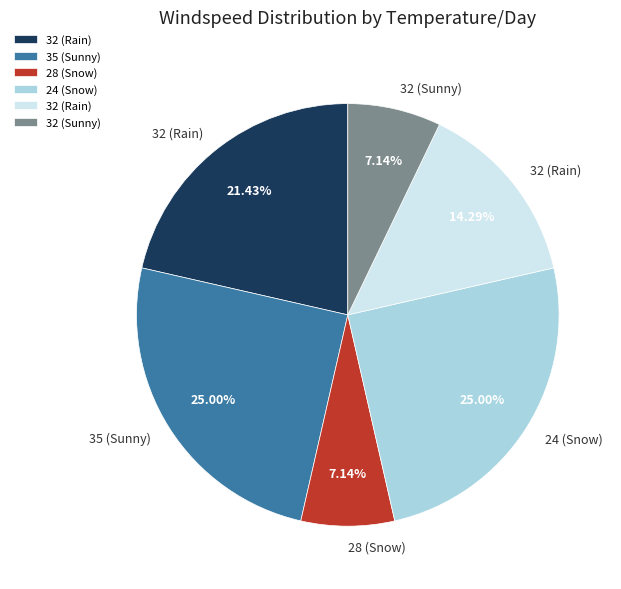

Is there any slice that represents more than half of the pie?

No